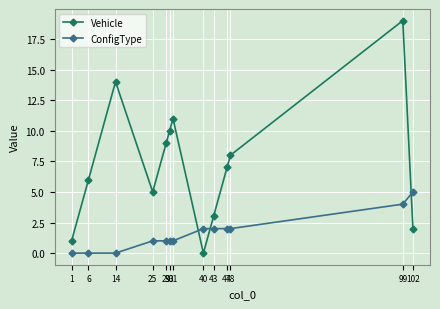

Which series changed the most between 29 and 40?

Vehicle